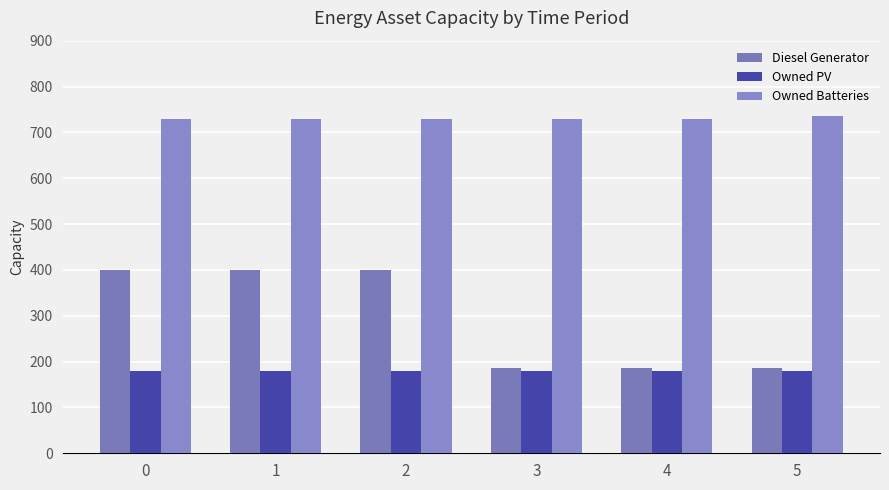

What is the value of the Owned Batteries bar at the 4th from the left?

729